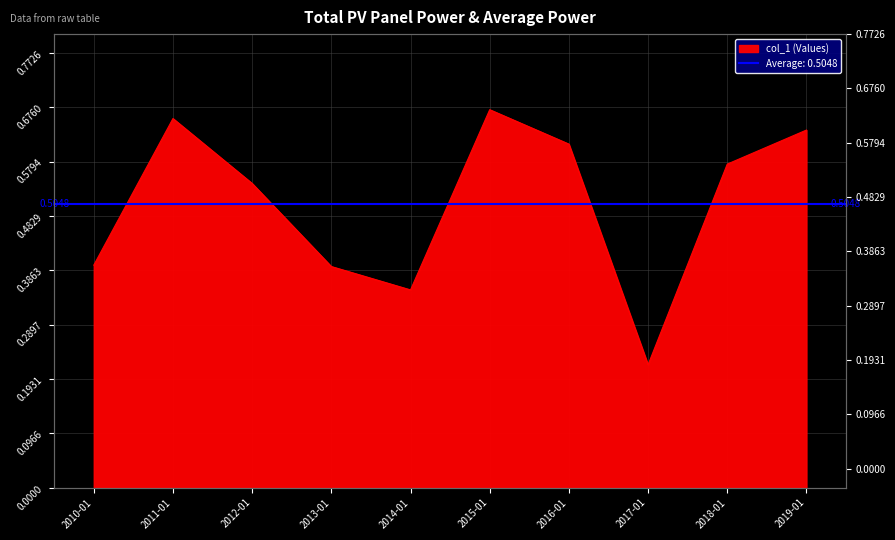

How many series are shown in this chart?

1